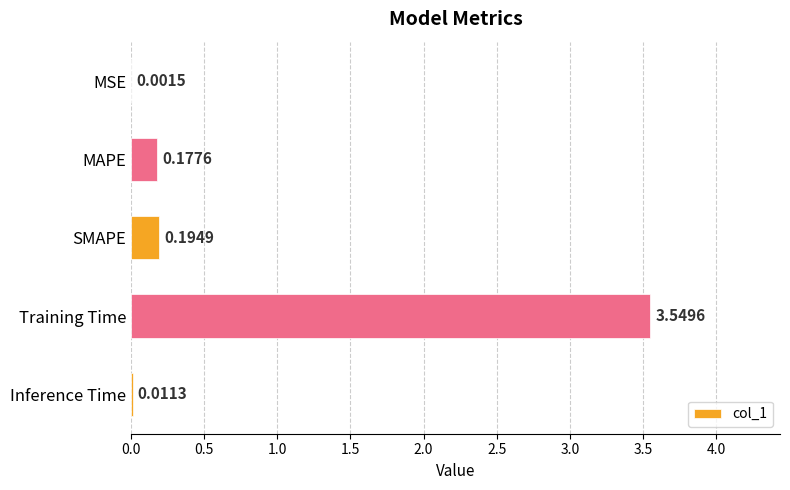

Where is the data nearest to the value 1?

SMAPE